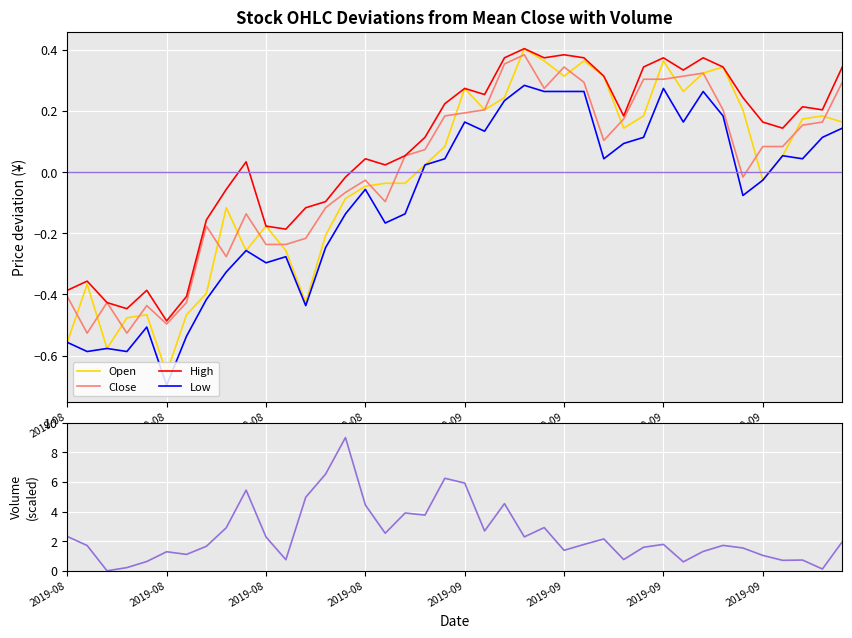

What is the spread (max minus min) of values at 36?

0.7